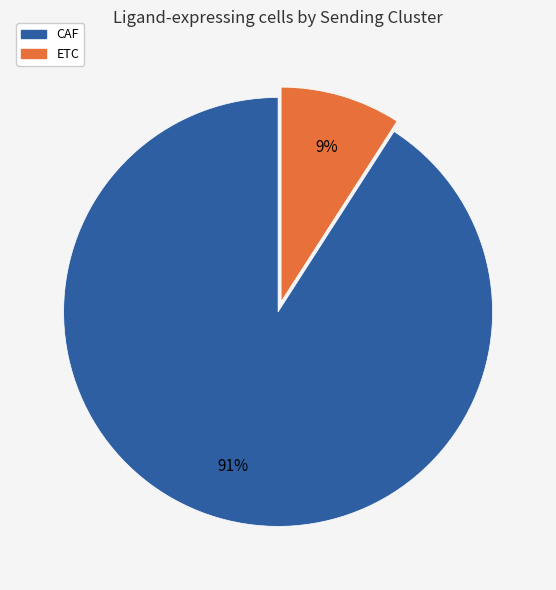

Which has a higher value, ETC or CAF?

CAF